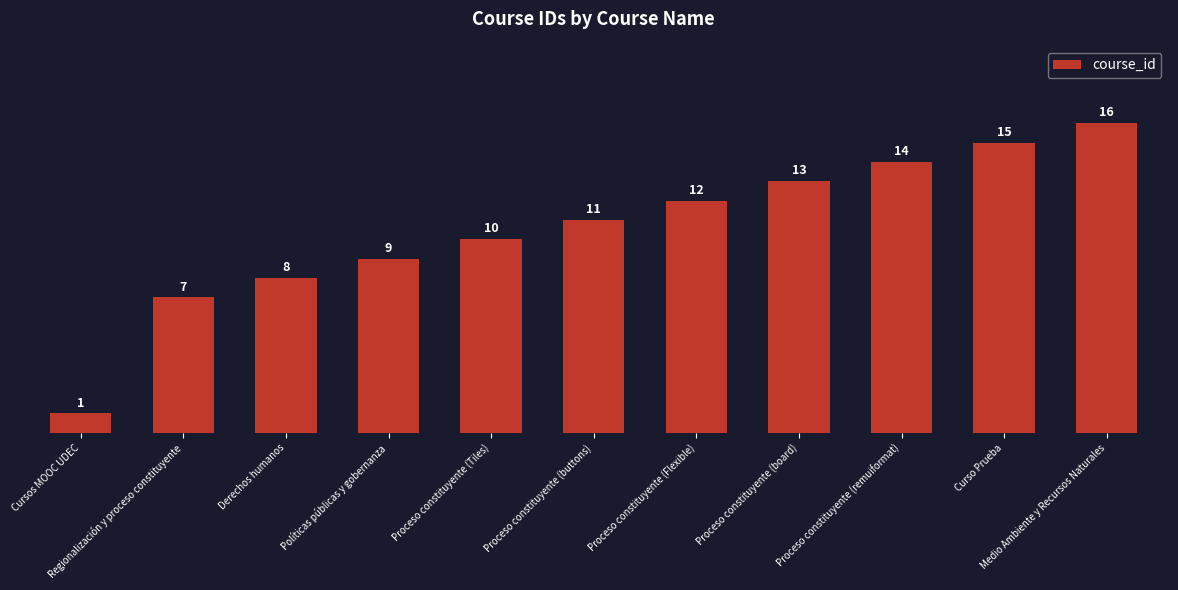

The chart shows a value of 17 at Proceso constituyente (Flexible). True or false?

False